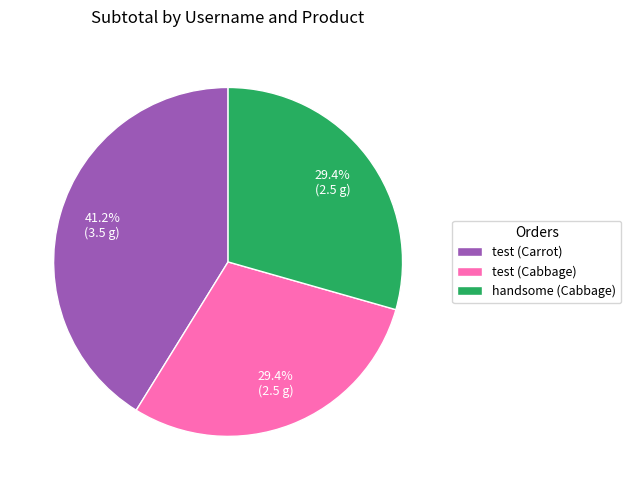

The test (Cabbage) slice represents 29% of the pie. True or false?

True